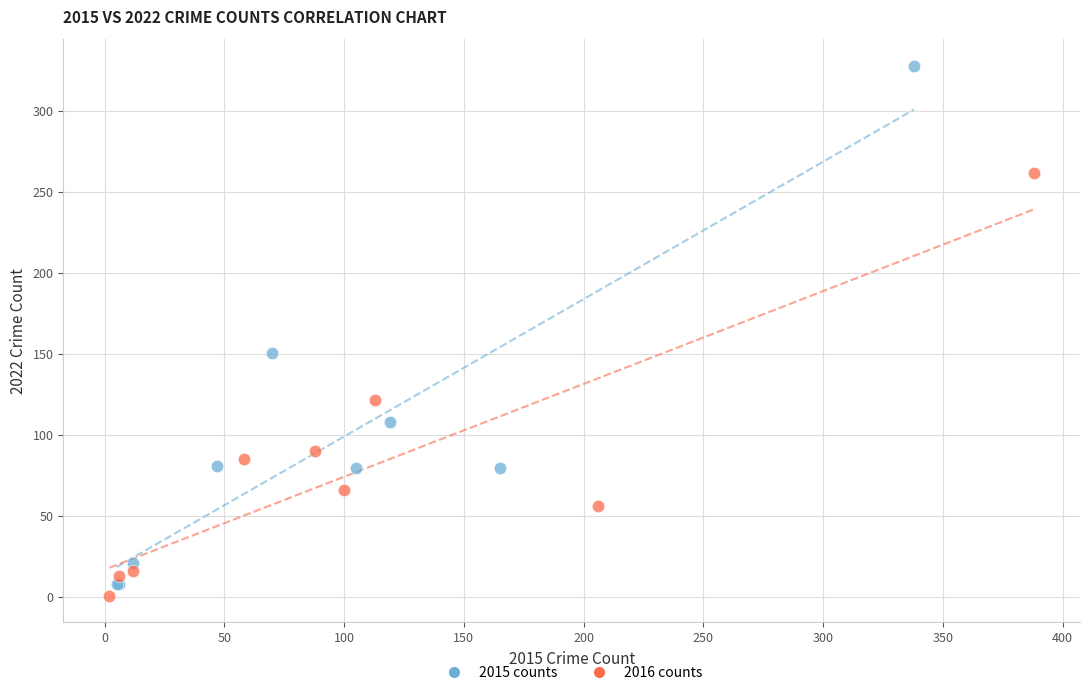

What are all the series names shown in the legend?

2015 counts, 2016 counts